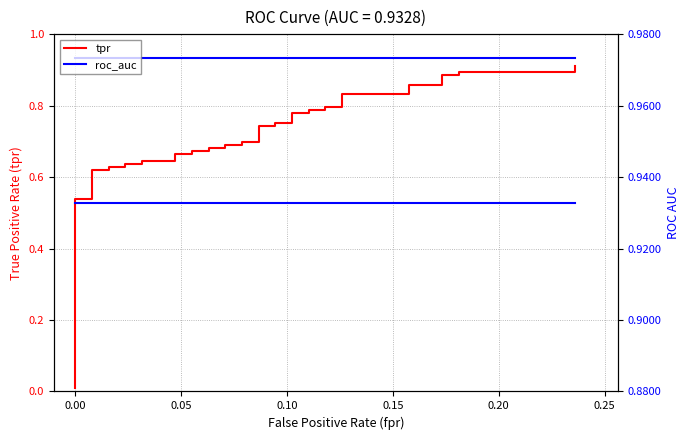

True or false: roc_auc and tpr intersect in this chart.

False